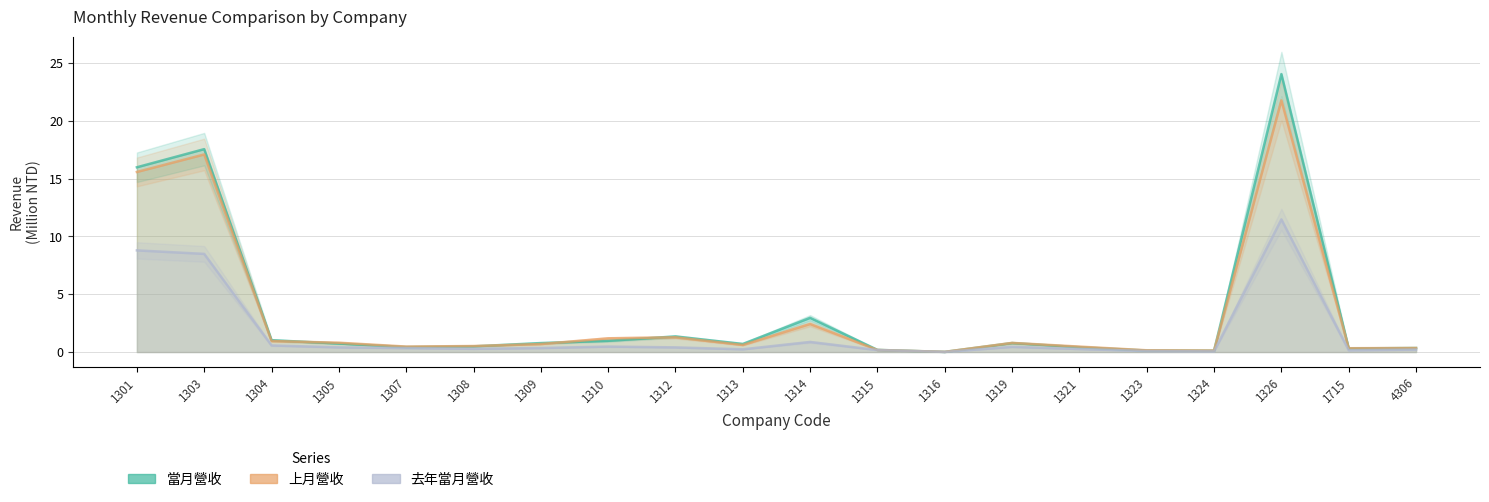

Is it true that 上月營收 equals 0.8 at 1319?

True